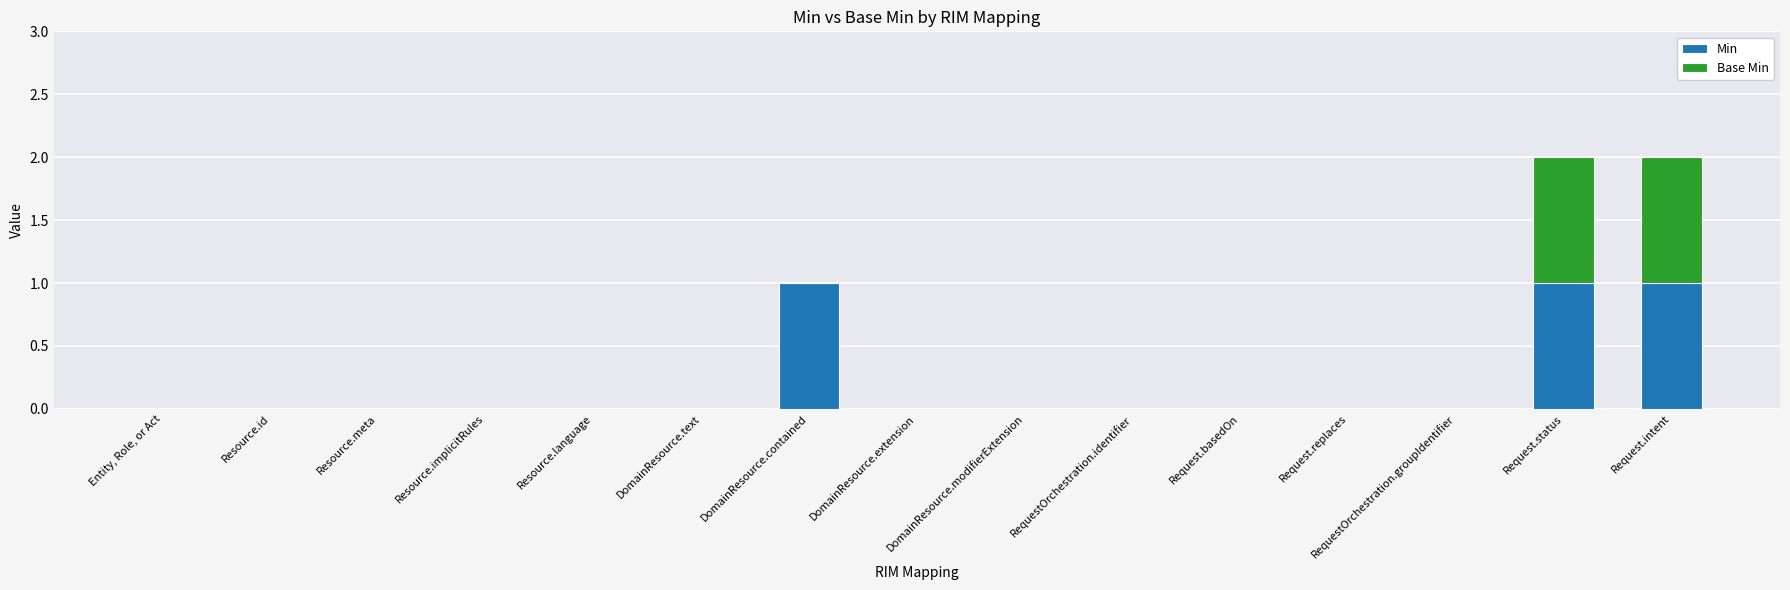

What is the sum of all Min values?

3